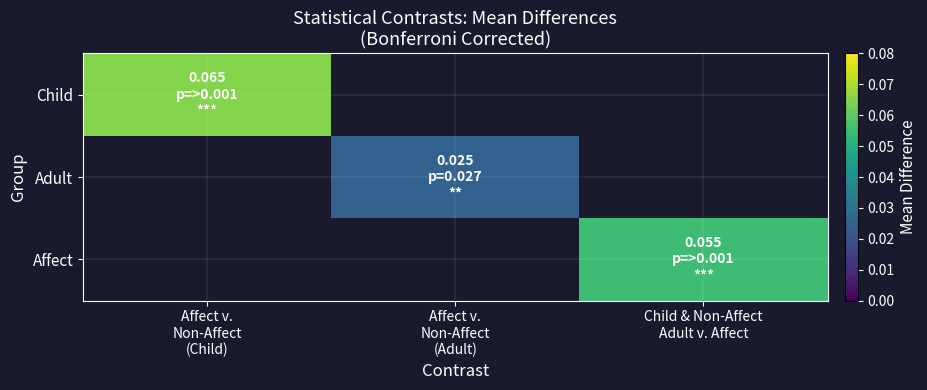

The value of Affect at Child & Non-Affect Adult v. Affect is 0.1. True or false?

False